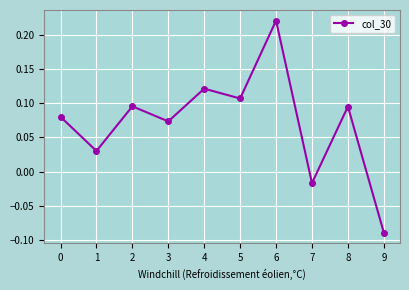

The chart shows a value of -0.0 at 9. True or false?

False